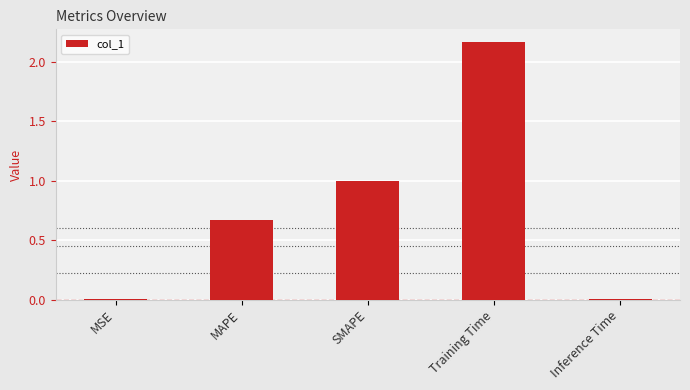

How many series are shown in this chart?

1